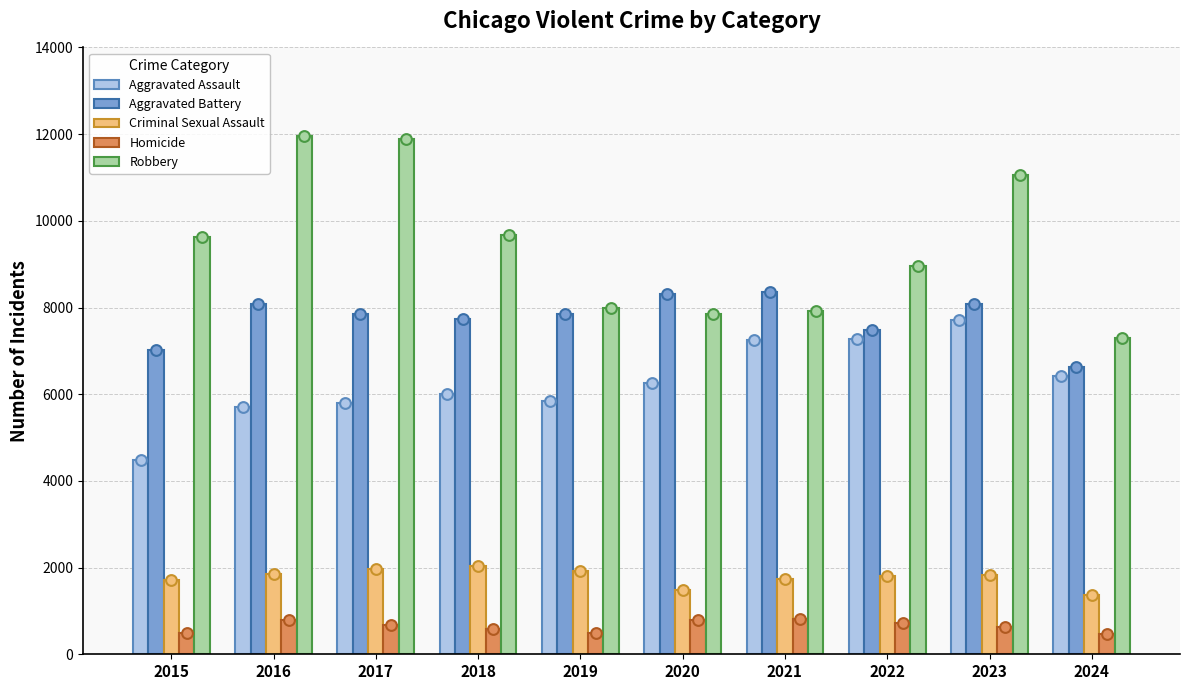

Which series has the largest total across all categories?

Robbery